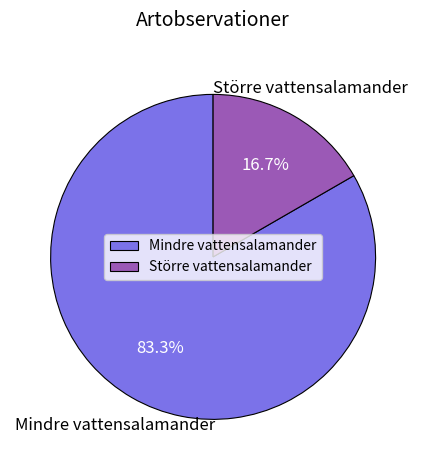

Rank the categories by value from lowest to highest.

Större vattensalamander, Mindre vattensalamander